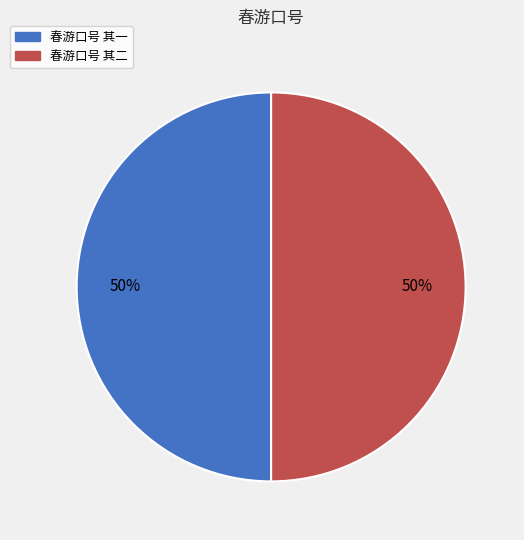

Approximately how many times larger is the value at 春游口号 其一 compared to 春游口号 其二?

1.0